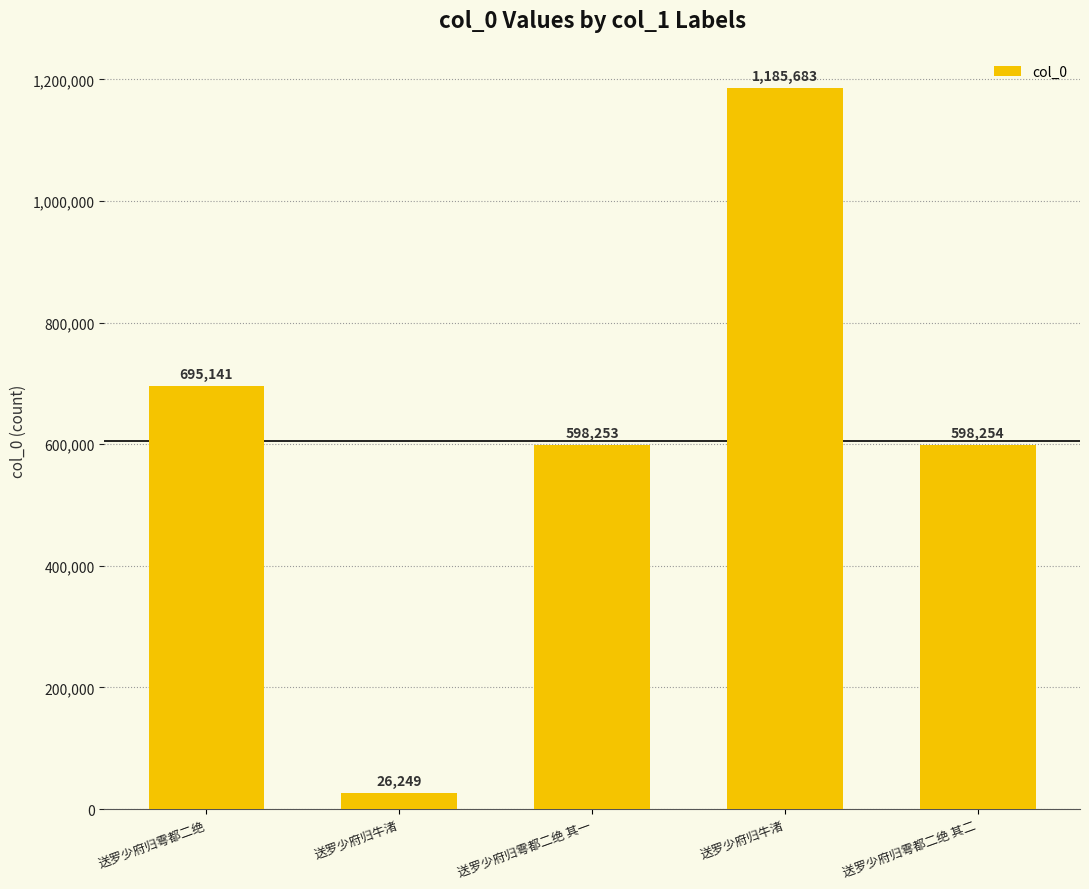

True or false: the data shows 695141 at 送罗少府归雩都二绝.

True